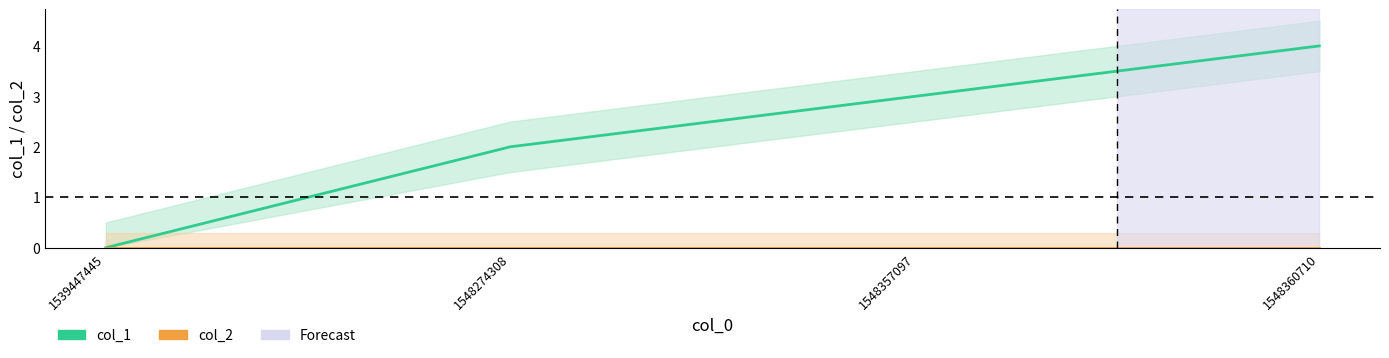

List the labels in order of value, smallest first.

1539447445, 1548274308, 1548357097, 1548360710